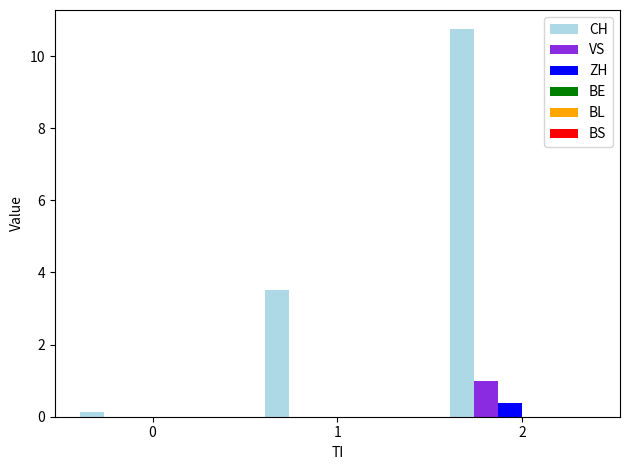

The value of CH at 0 is 0.1. True or false?

True